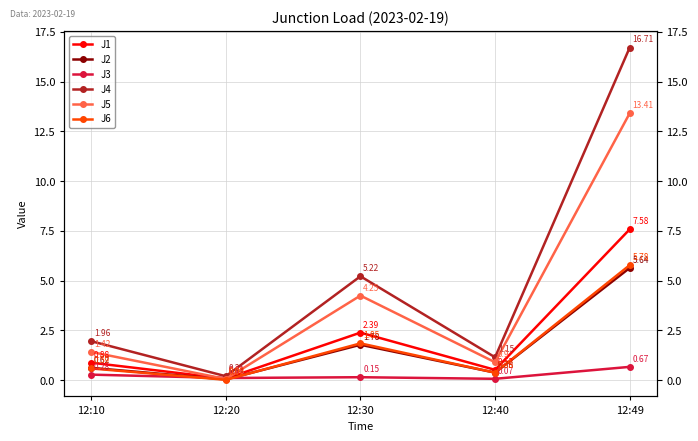

What is the sum of the J2 values at 12:40 and 12:49?

6.0